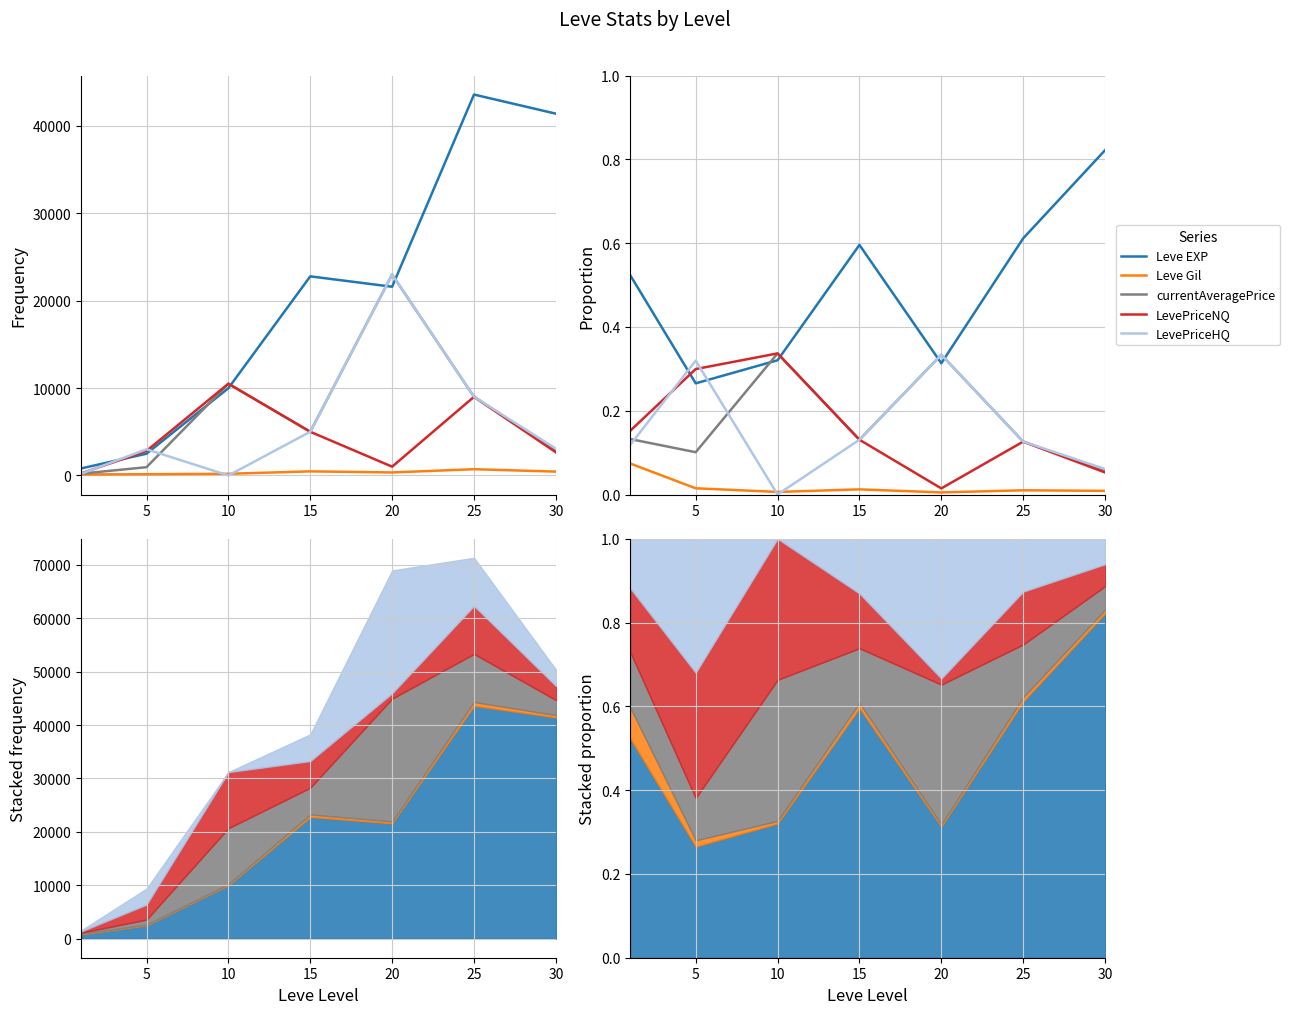

What is the difference between the maximum and second lowest values in the currentAveragePrice series?

0.2